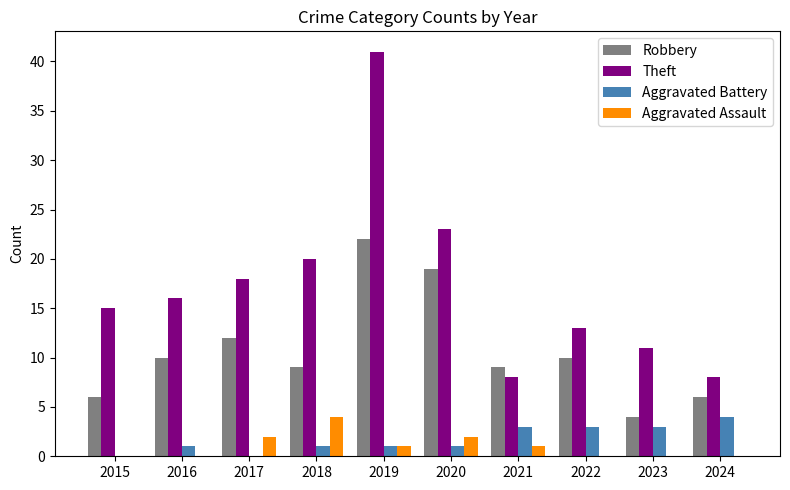

At which category is the sum across all series the highest?

2019